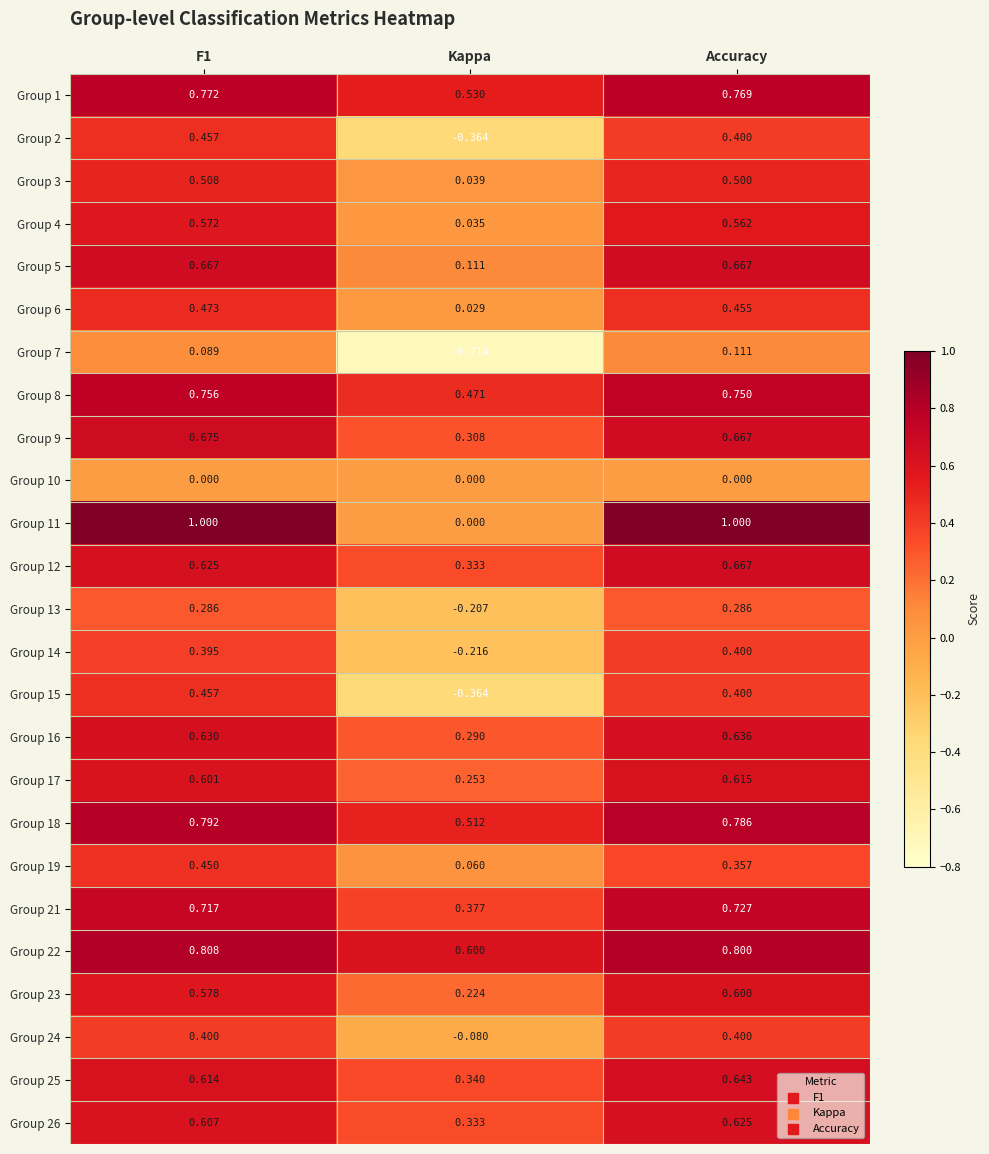

What is the greatest value displayed?

1.0